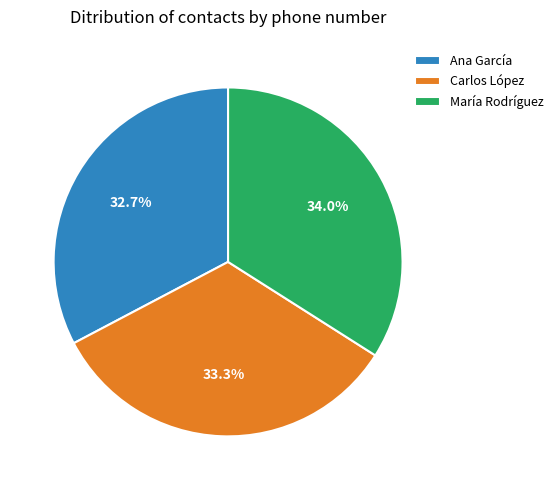

What is the ratio of the value at Carlos López to the value at Ana García?

1.0